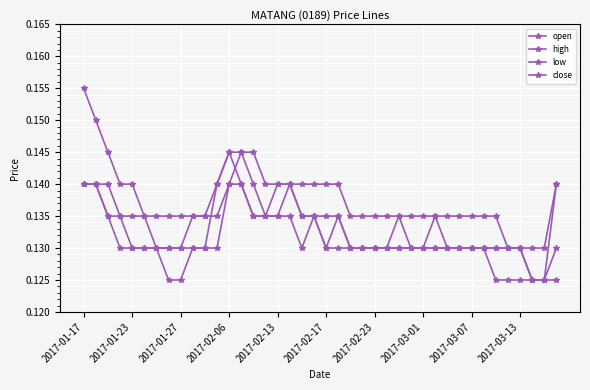

Where is the first local minimum for low?

18